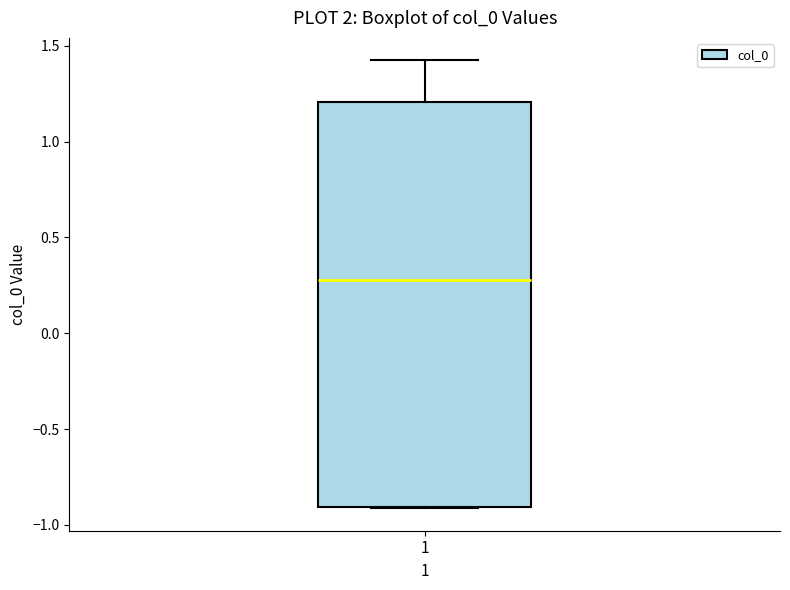

Read this box plot against the y-axis: the position of the median line, the range covered by the box, and the ends of both whiskers. The values are not printed on the chart, so give them approximately, as read against the axis.

median 0.3, box -0.9 to 1.2, whiskers -0.9 to 1.4